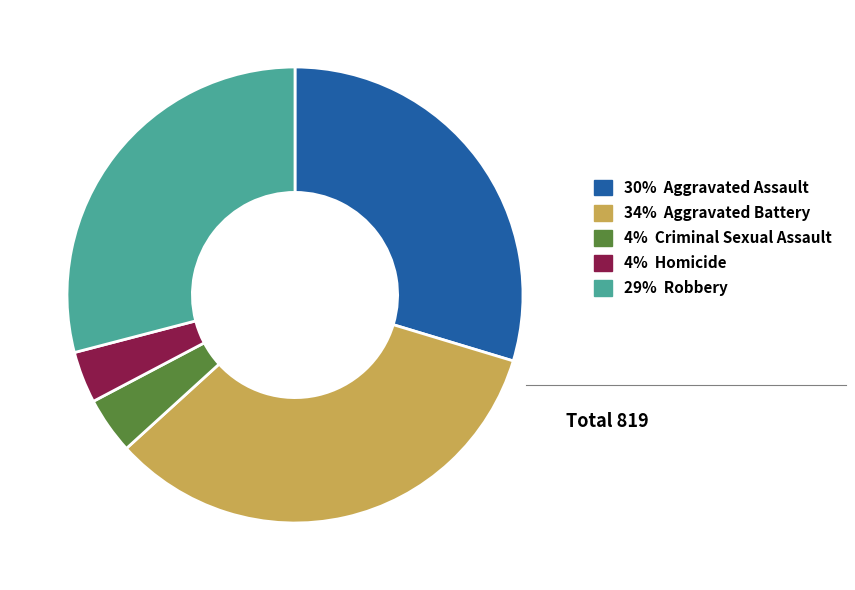

Count the number of slices in the pie.

5